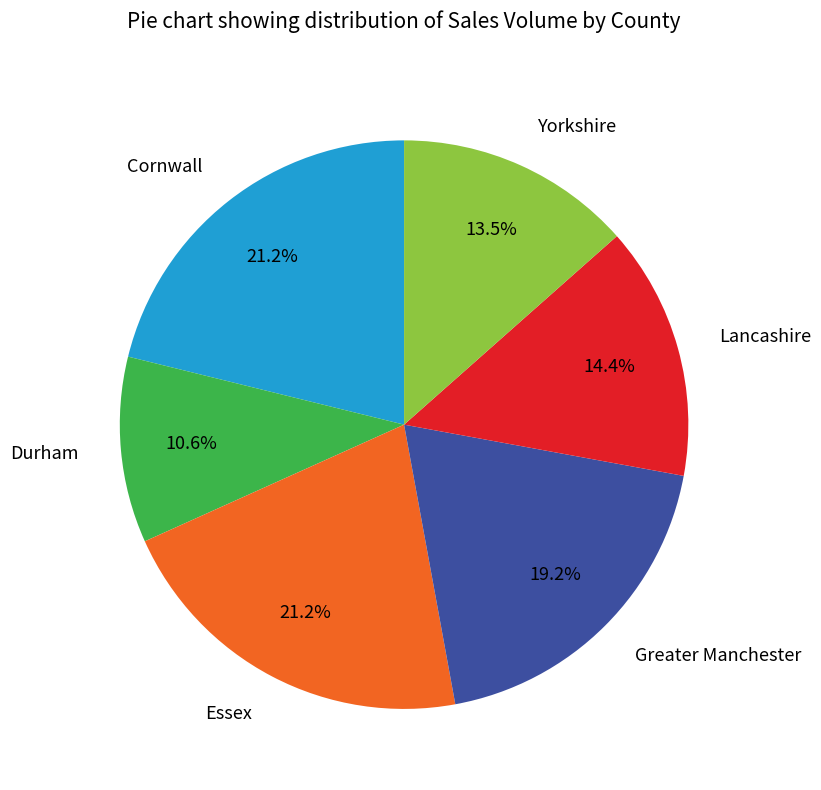

How much of the chart is everything except Essex?

78.8%